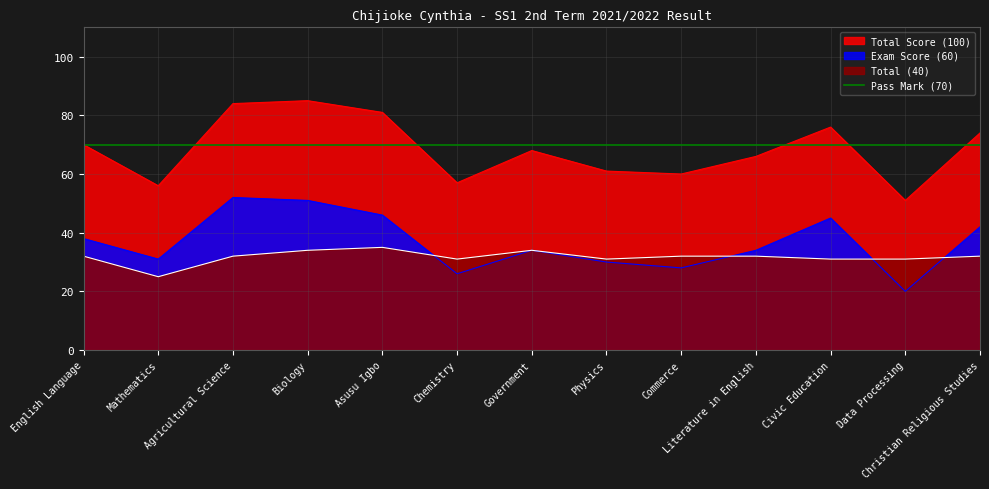

How many data points in Total Score (100) are above 68?

6